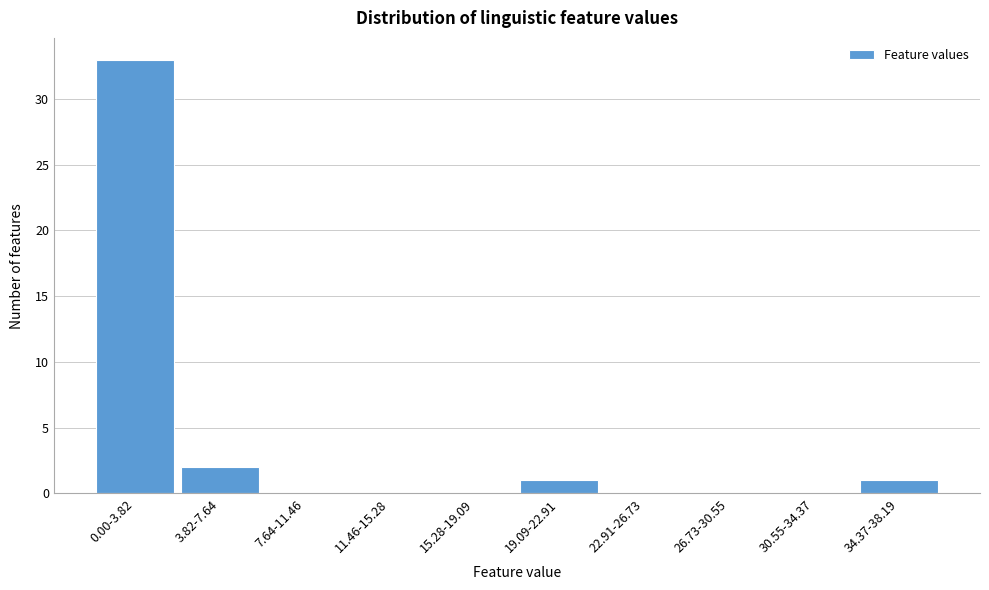

Reading left to right, list all the values displayed in this chart.

0.00-3.82=33	3.82-7.64=2	7.64-11.46=0	11.46-15.28=0	15.28-19.09=0	19.09-22.91=1	22.91-26.73=0	26.73-30.55=0	30.55-34.37=0	34.37-38.19=1